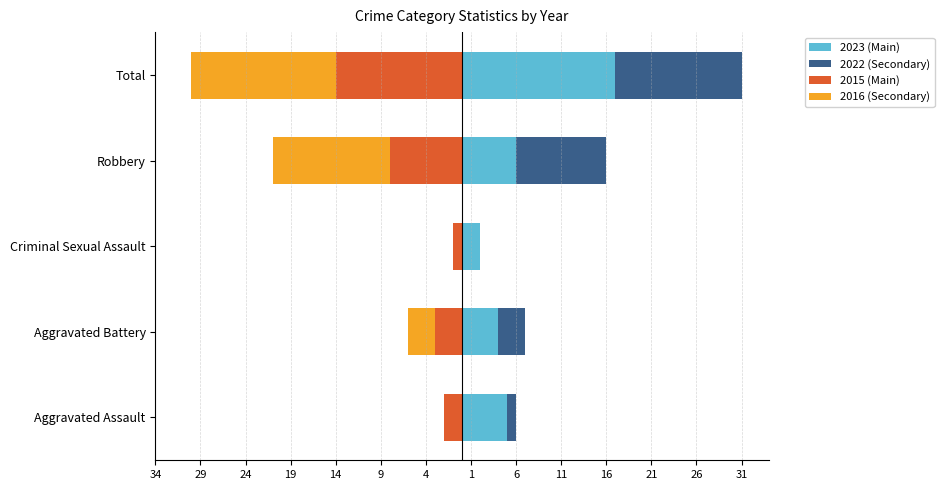

What is the difference between the highest and lowest values at Criminal Sexual Assault?

3